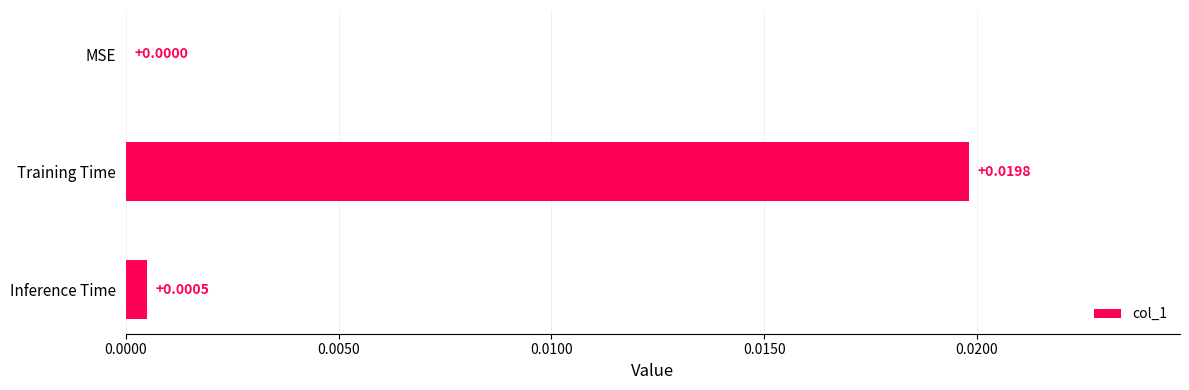

Between Inference Time and Training Time, which is larger?

Training Time